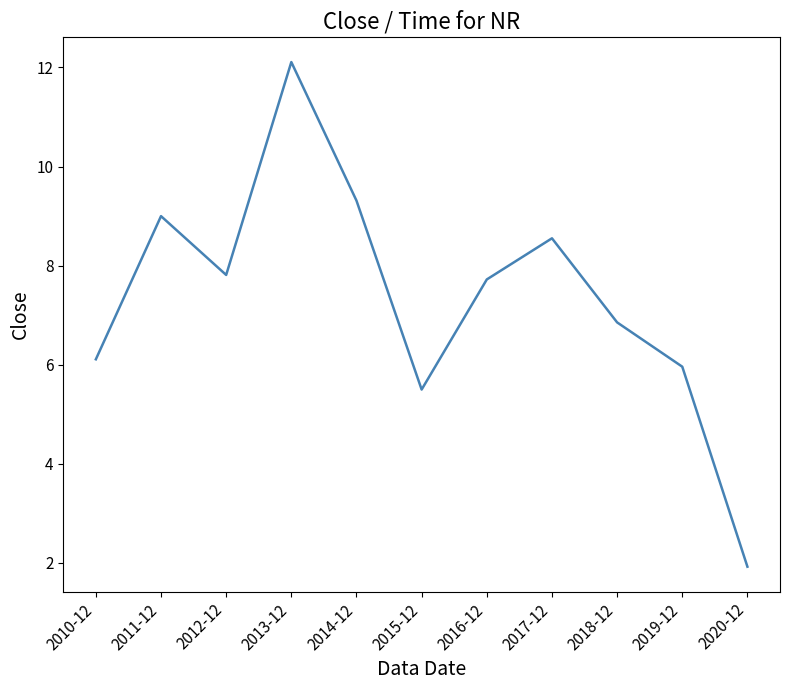

Which label corresponds to the smallest value in the chart?

2020-12